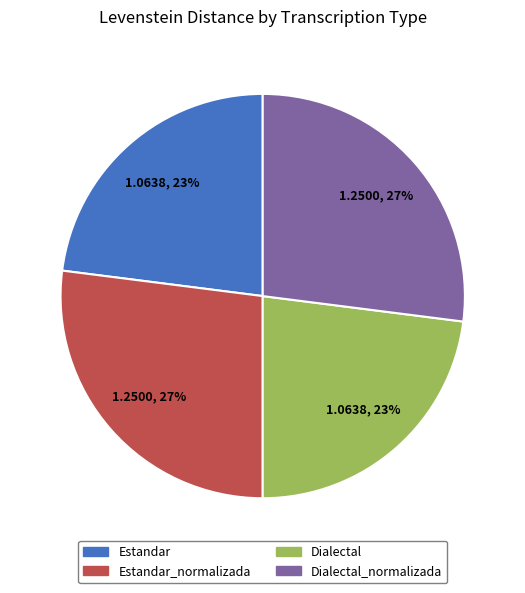

To the nearest percent, what is the average slice percentage?

25%